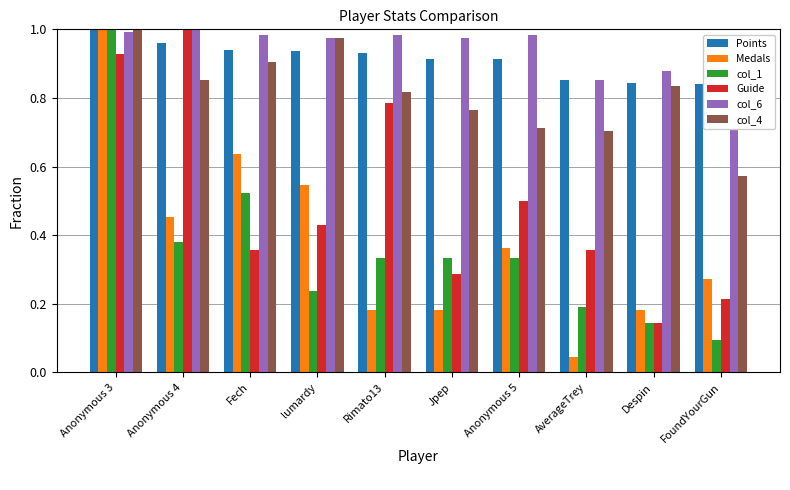

What are all the series names shown in the legend?

Points, Medals, col_1, Guide, col_6, col_4